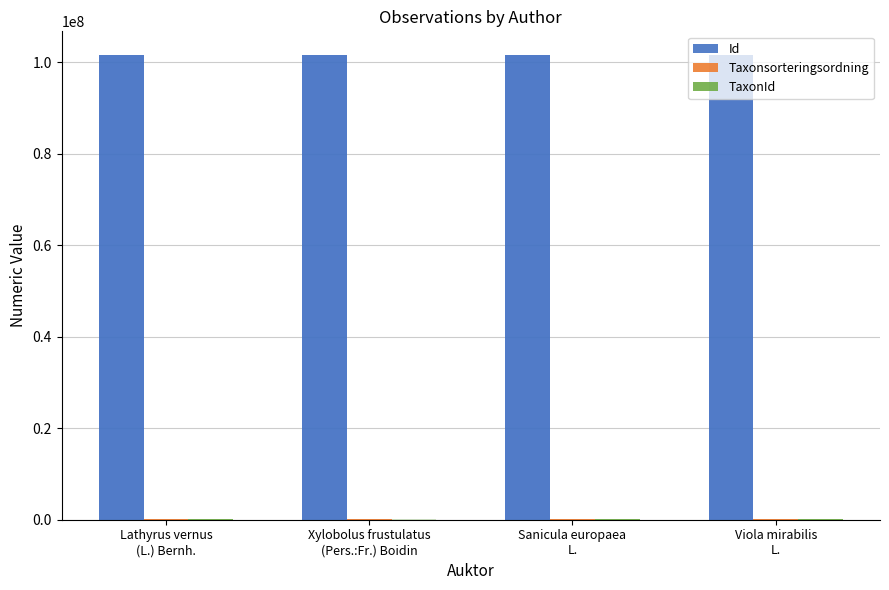

At which category is the sum across all series the highest?

Sanicula europaea
L.